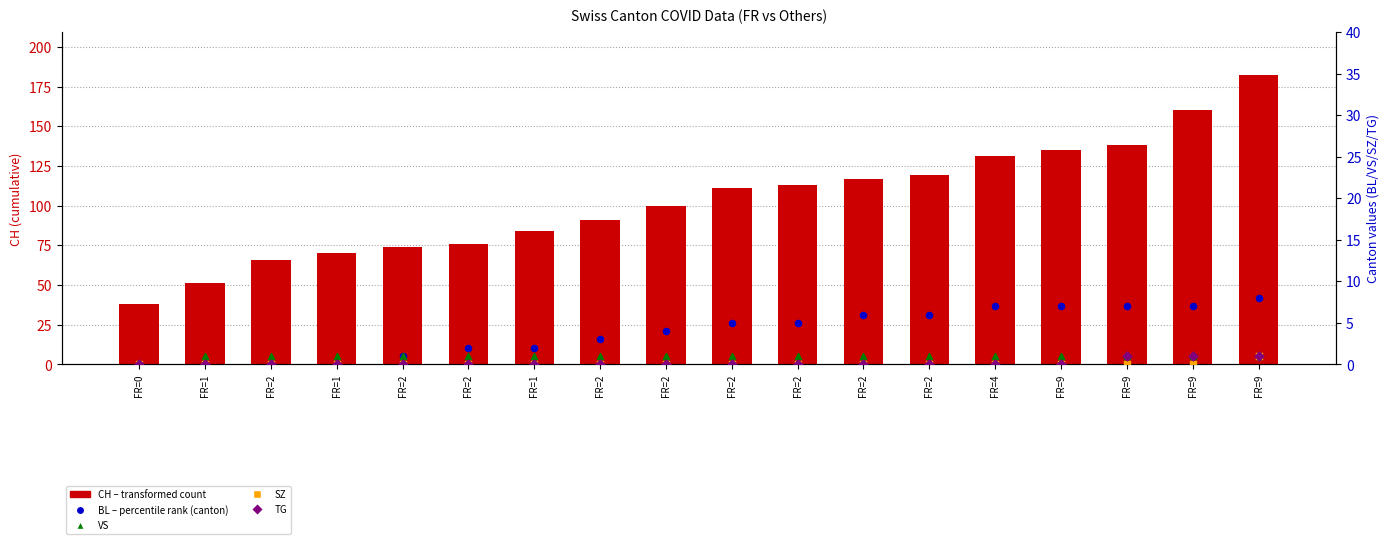

What is the total value across all series at FR=2?

67